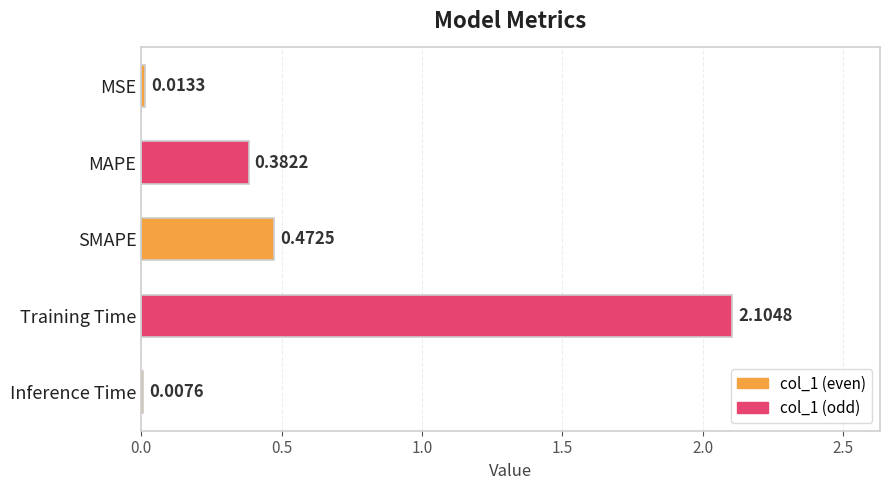

Which has a higher value, Inference Time or Training Time?

Training Time